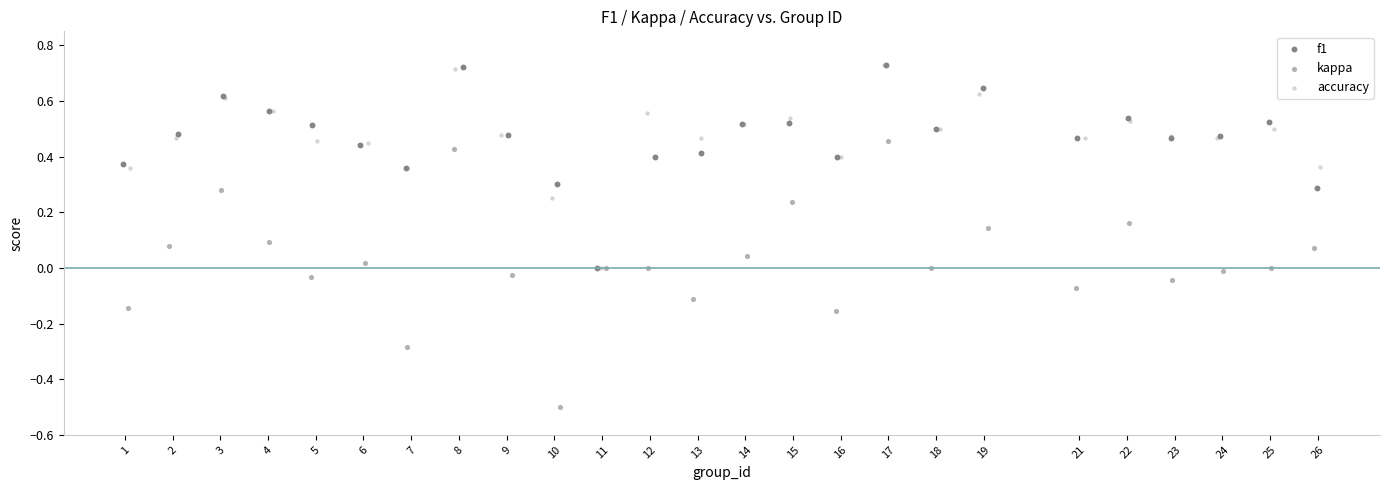

What are all the series names shown in the legend?

f1, kappa, accuracy